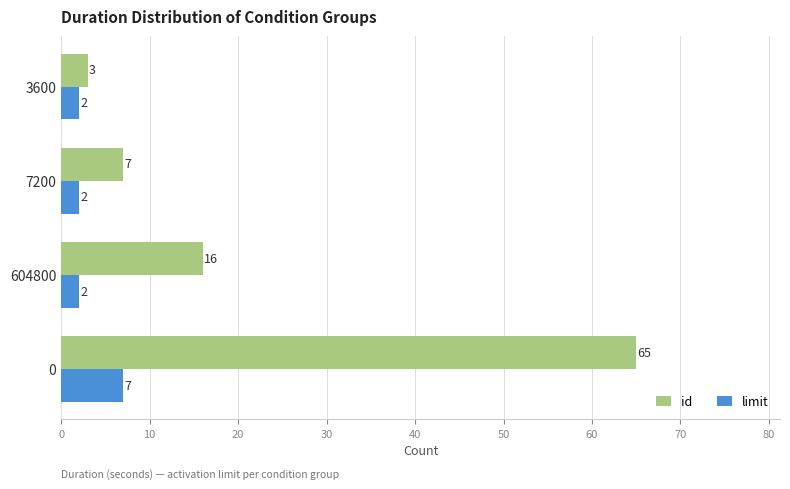

Rank the series by their average value, from lowest to highest.

limit, id